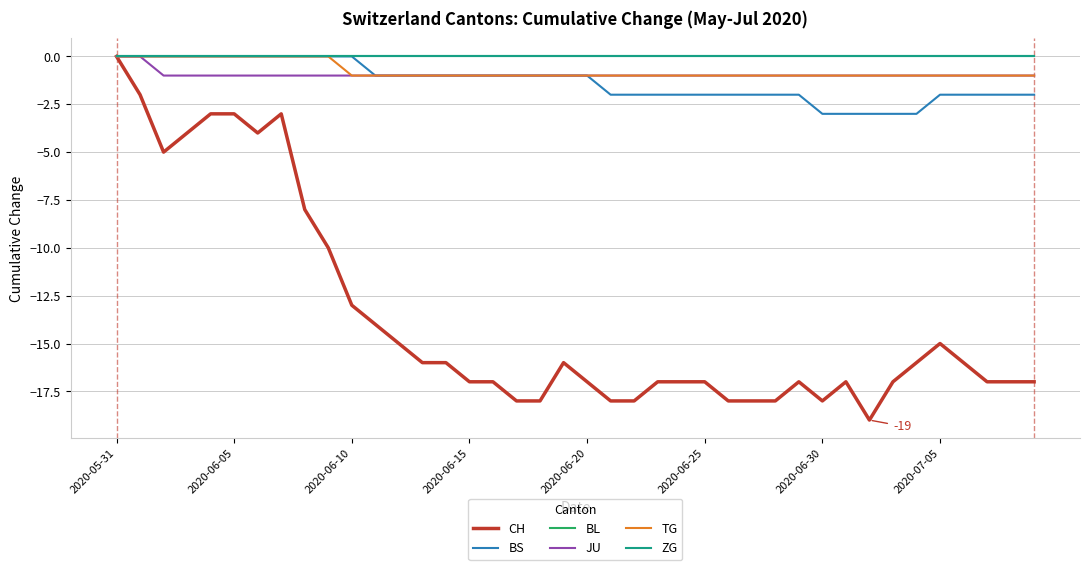

Rank the series by their maximum value, from highest to lowest.

CH, BS, BL, JU, TG, ZG